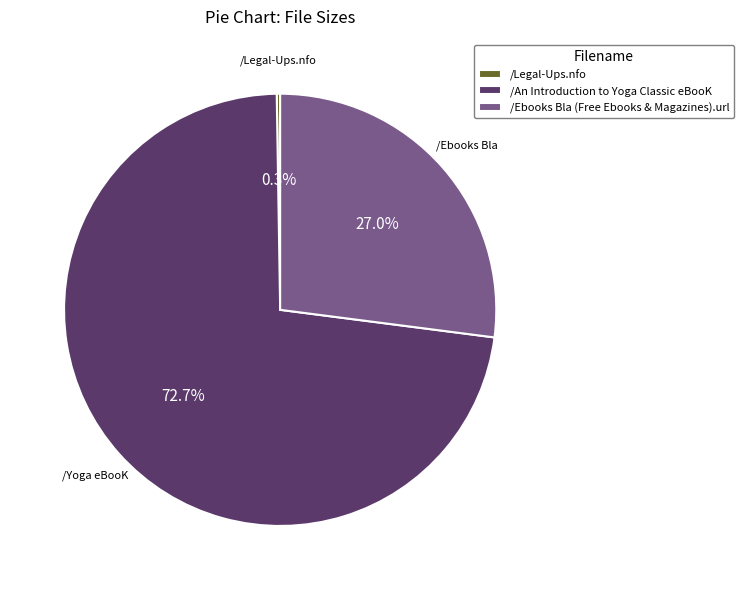

Combined, do /Ebooks Bla (Free Ebooks & Magazines).url and /An Introduction to Yoga Classic eBooK account for over 50%?

Yes